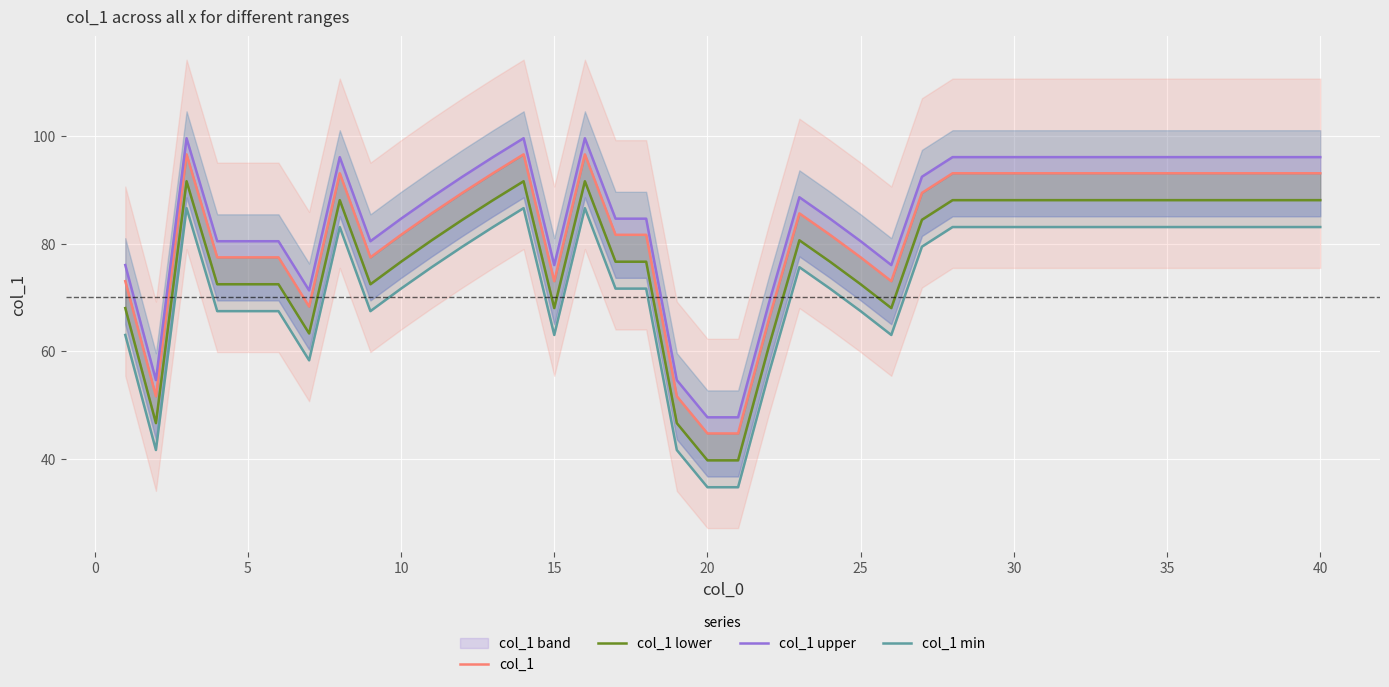

What is the difference between the maximum and minimum values in the col_1 min series?

51.9